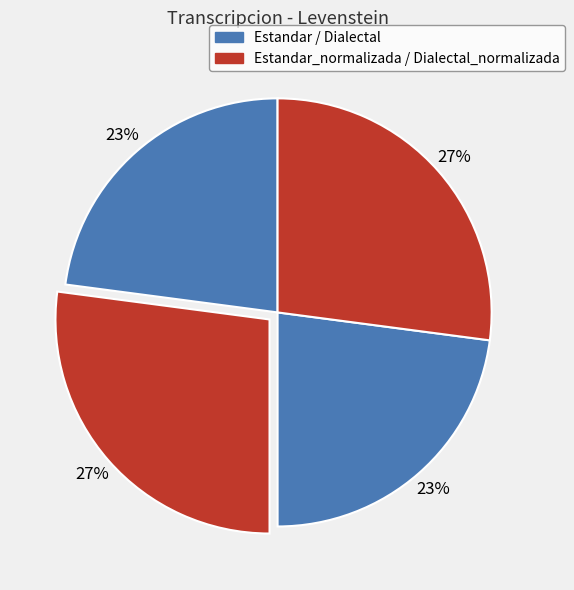

Count the number of slices in the pie.

4